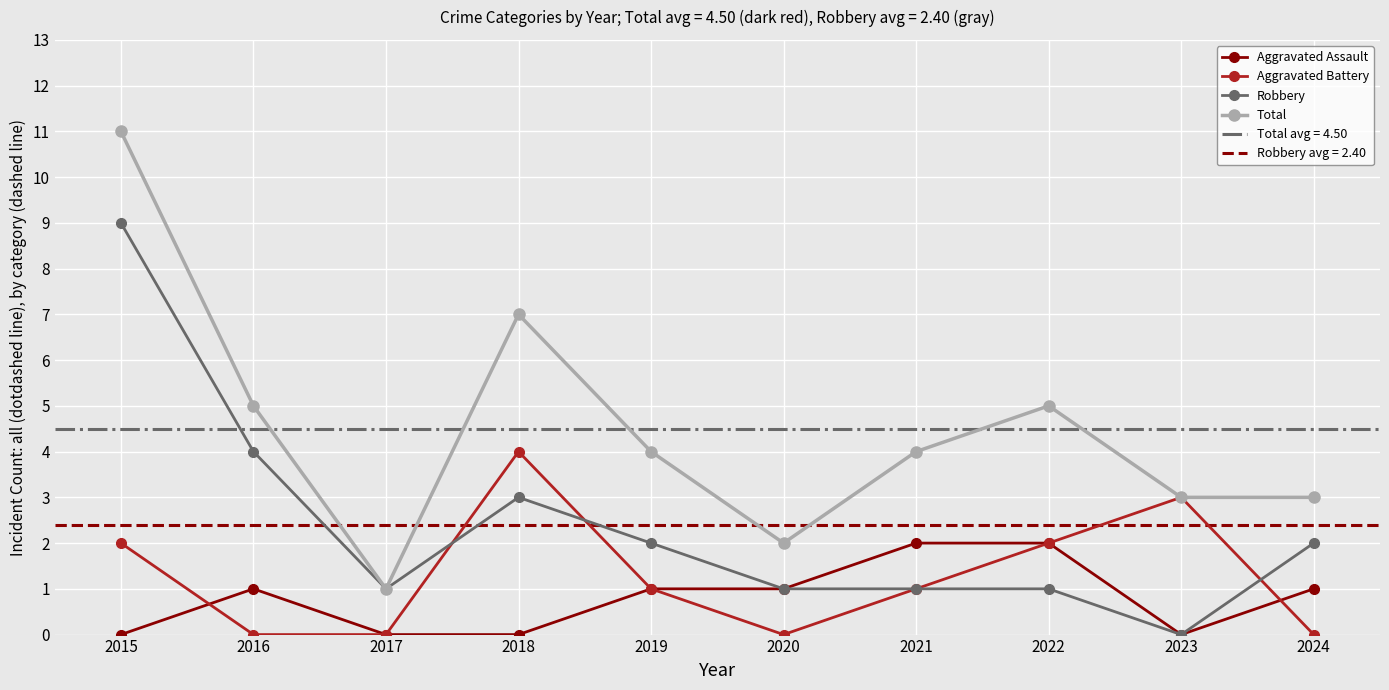

What is the value of the Total point at the 6th from the left?

2